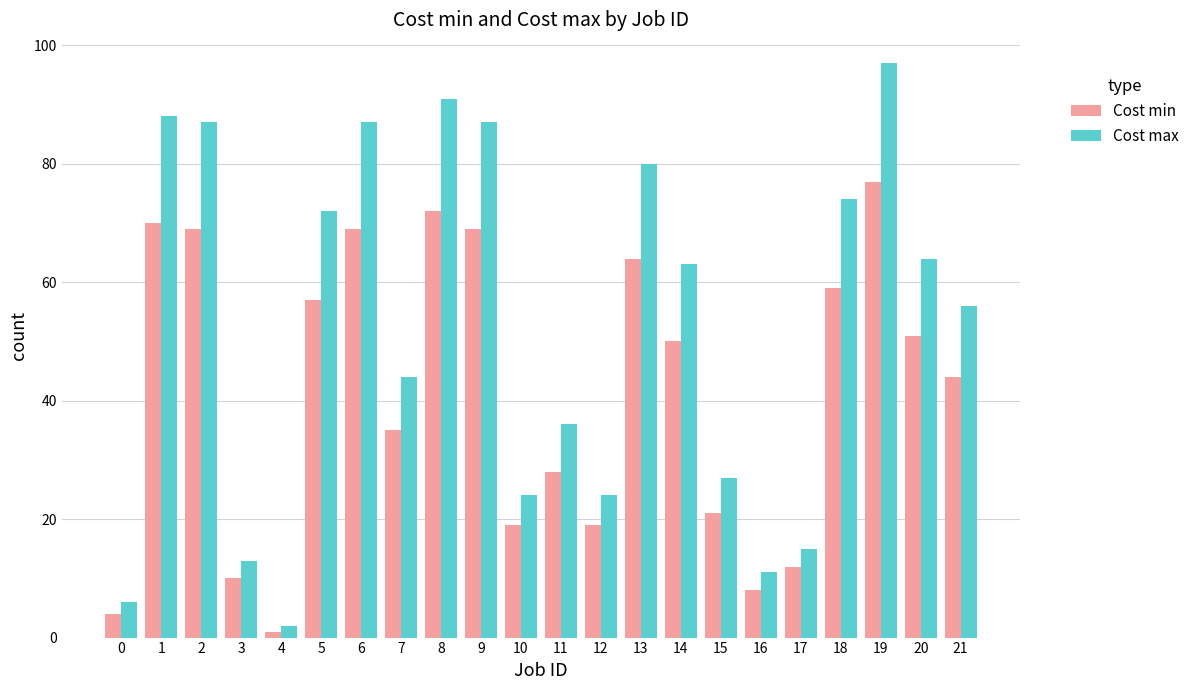

Rank the series by their average value, from highest to lowest.

Cost max, Cost min